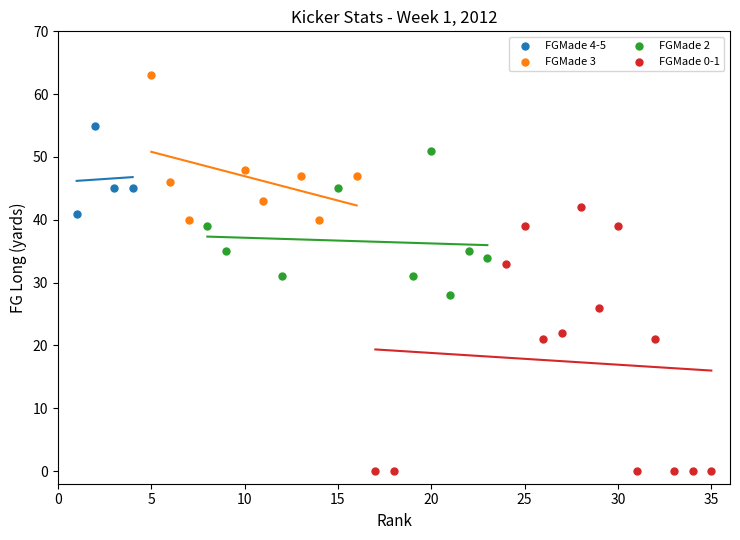

Which series has the largest Y range (max minus min)?

FGMade 0-1